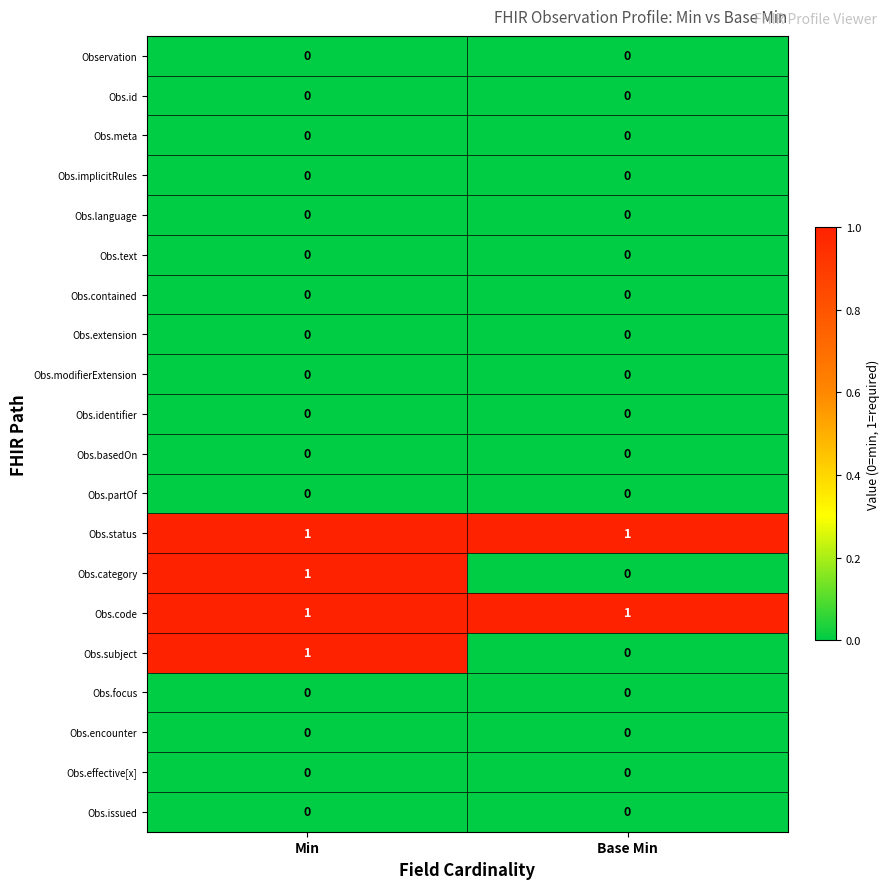

The value of Obs.basedOn at Base Min is 0. True or false?

True